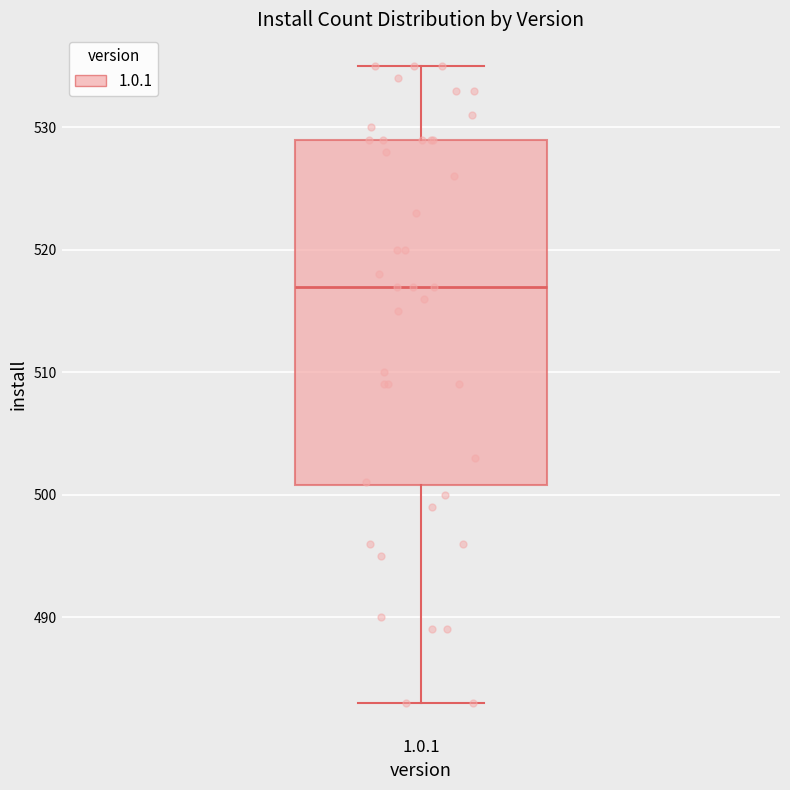

Transcribe this box plot: give where the median line is, the range the box spans, and where the two whiskers end, as read against the y-axis. The values are not printed on the chart, so give them approximately, as read against the axis.

median 517, box 501 to 529, whiskers 483 to 535